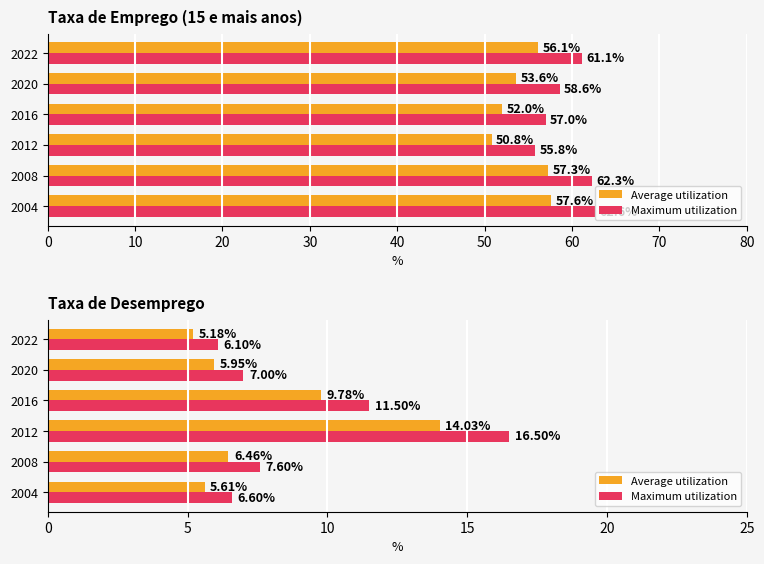

What is the average value of the Average utilization series?

7.8